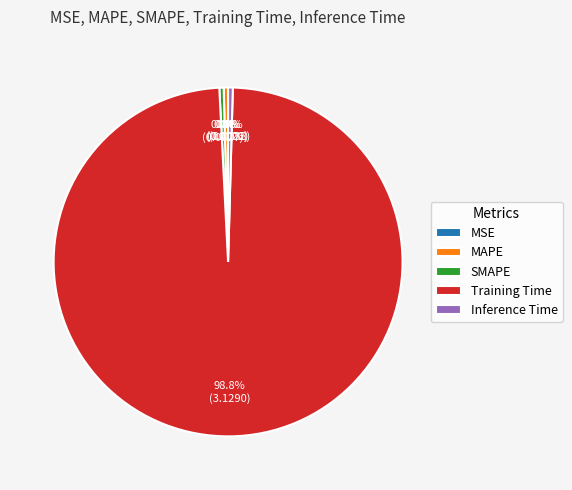

Which has a higher value, Inference Time or Training Time?

Training Time